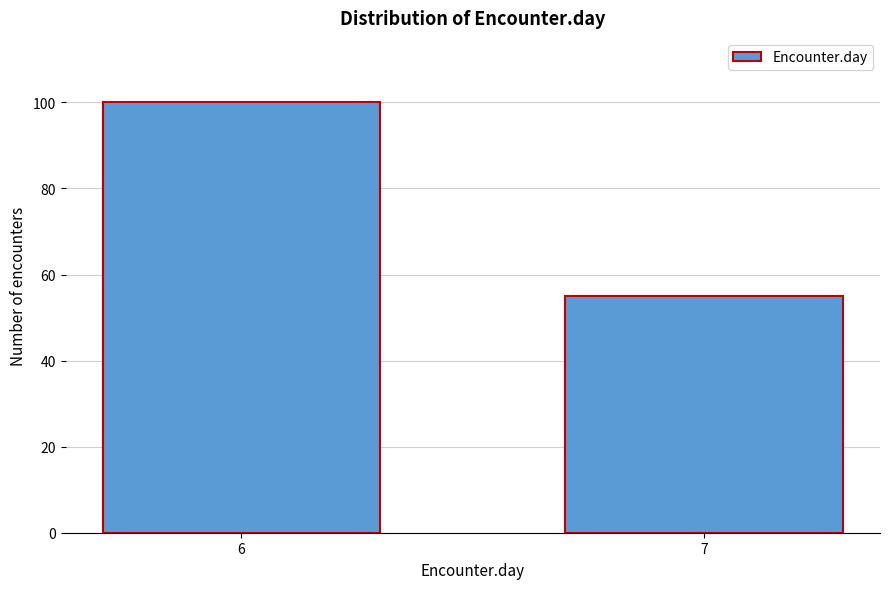

Reading left to right, extract all data points from this chart.

100	55